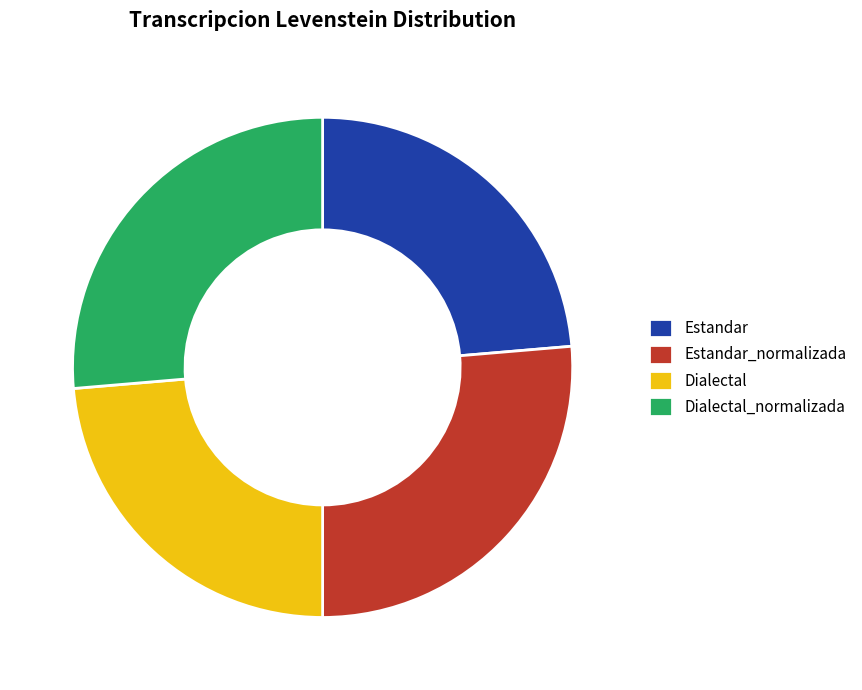

Is there any slice that represents more than half of the pie?

No